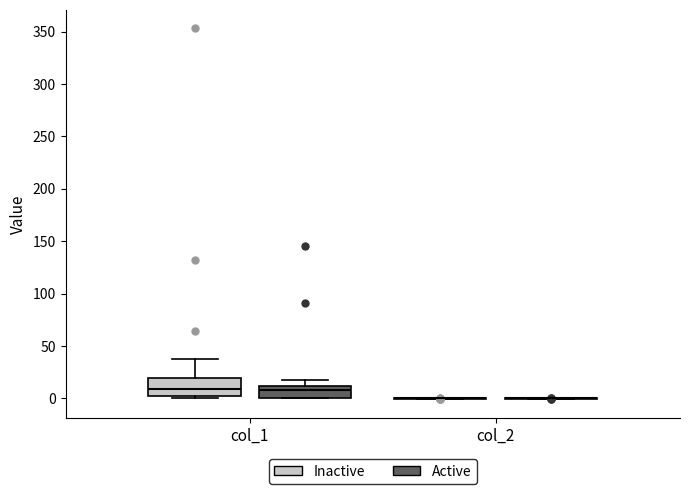

Comparing the boxes themselves (not the whiskers), which one is the tallest?

col_1 (Inactive)